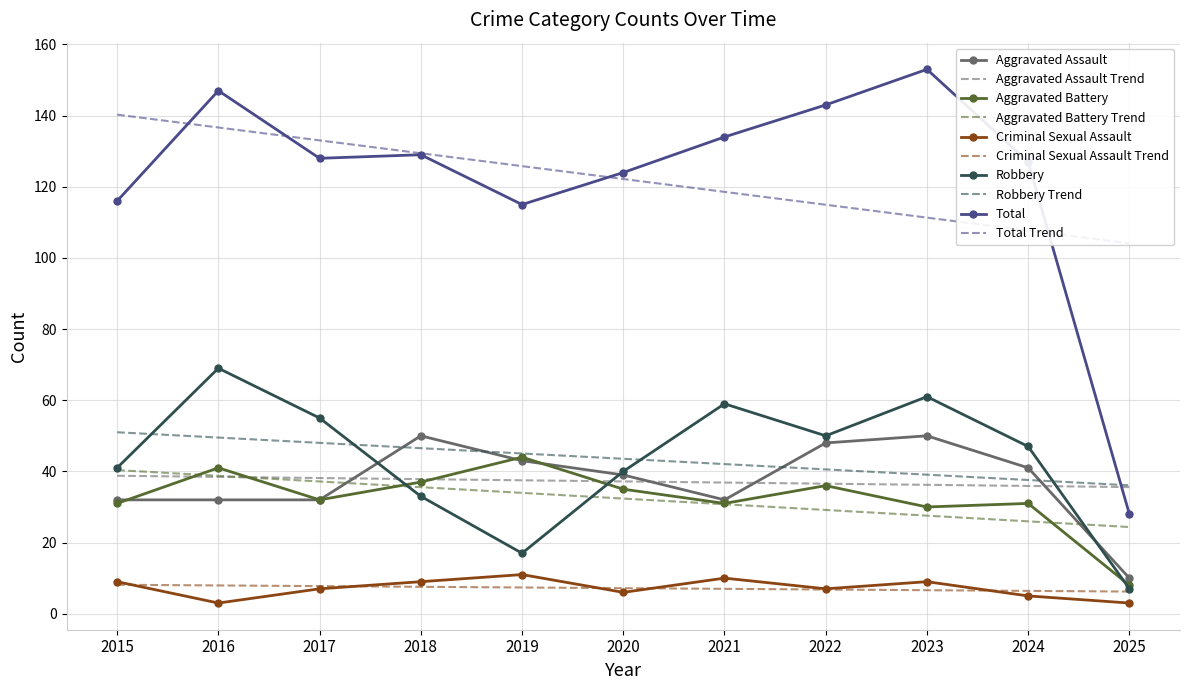

Which series changed the most between 2015 and 2023?

Total